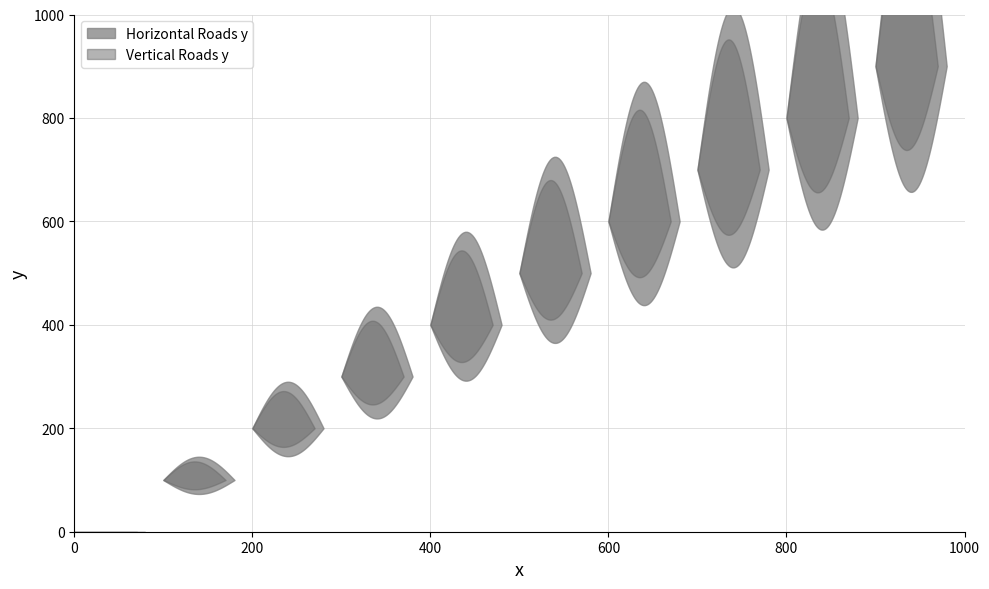

True or false: Horizontal Roads y and Vertical Roads y cross at least once.

False